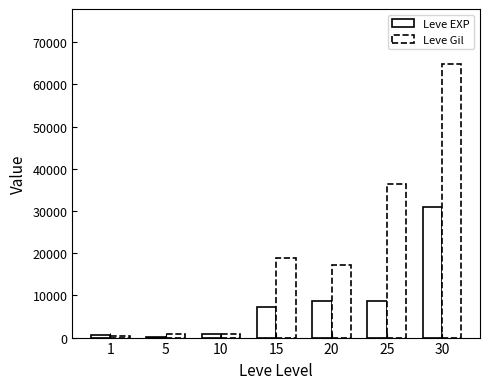

Which has a higher value, 25 or 30?

30